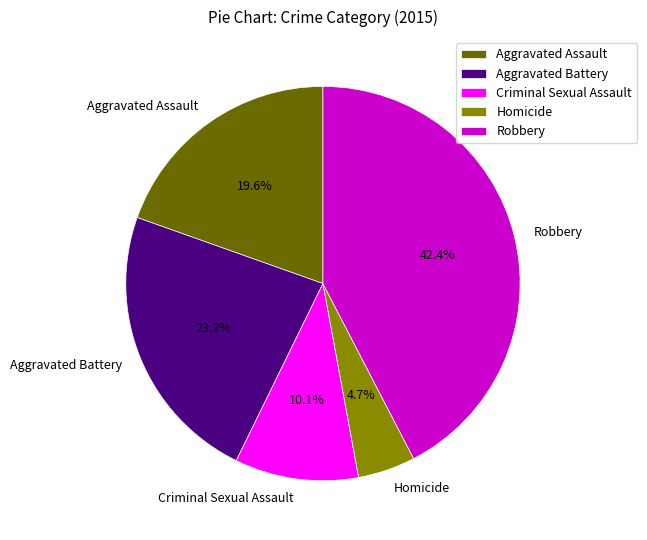

Is Criminal Sexual Assault the majority of the pie?

No